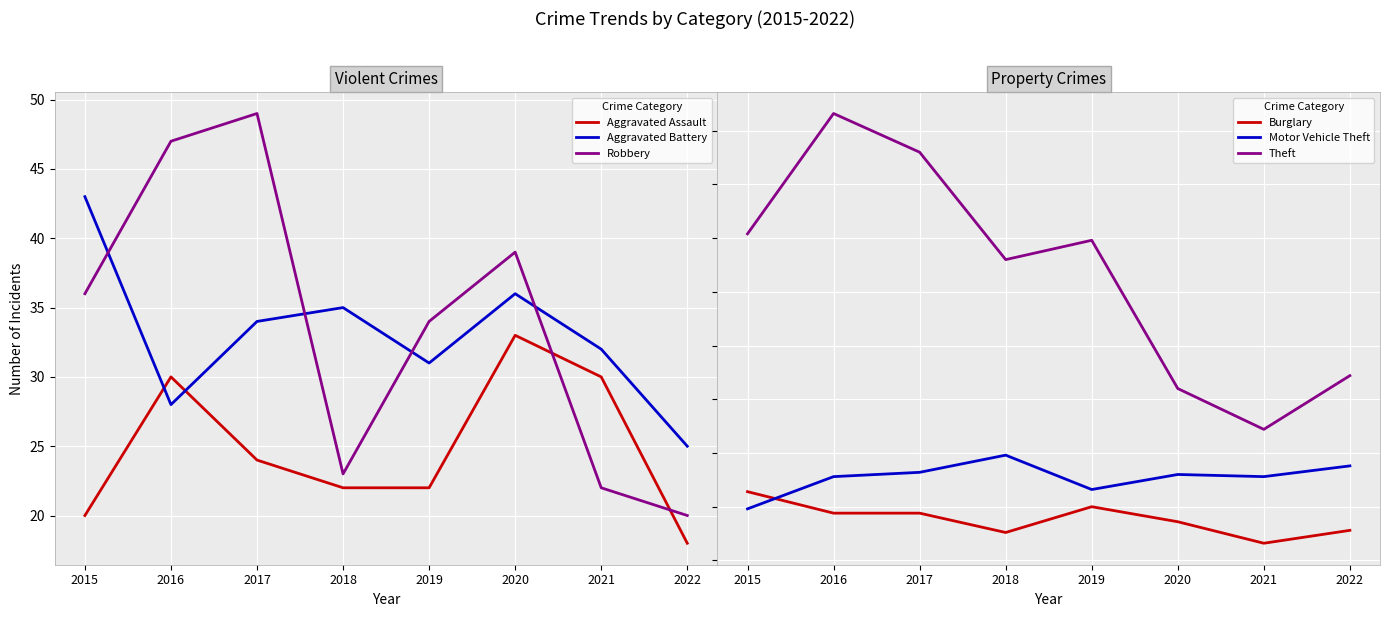

At which category does Aggravated Assault reach its first local peak?

2016